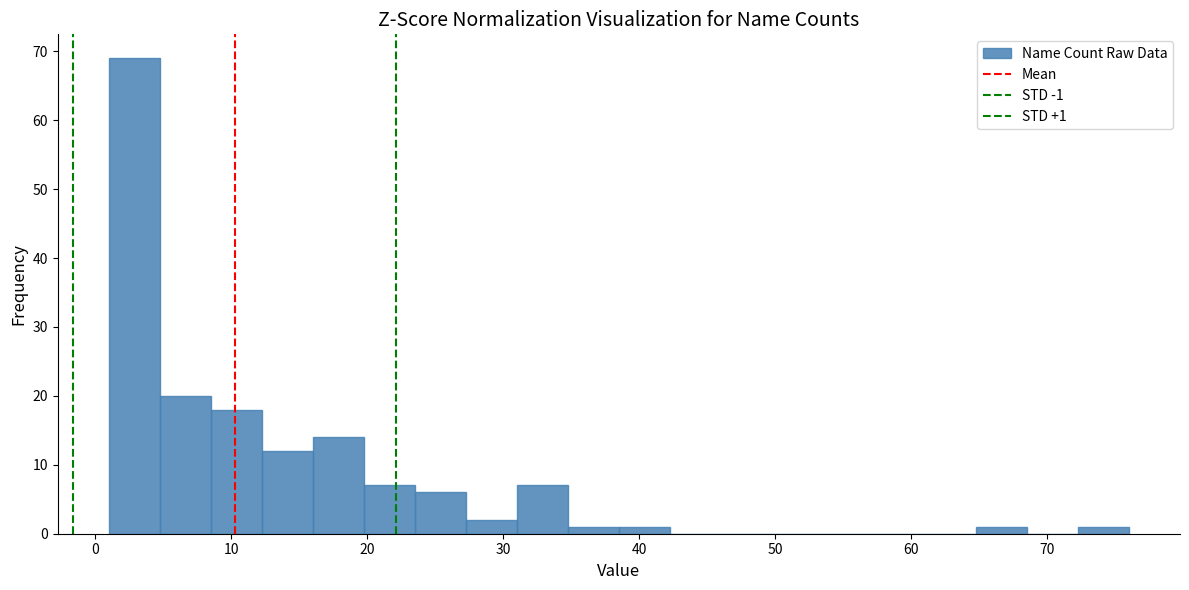

Read against the x-axis, roughly where is the centre of the tallest bar?

3